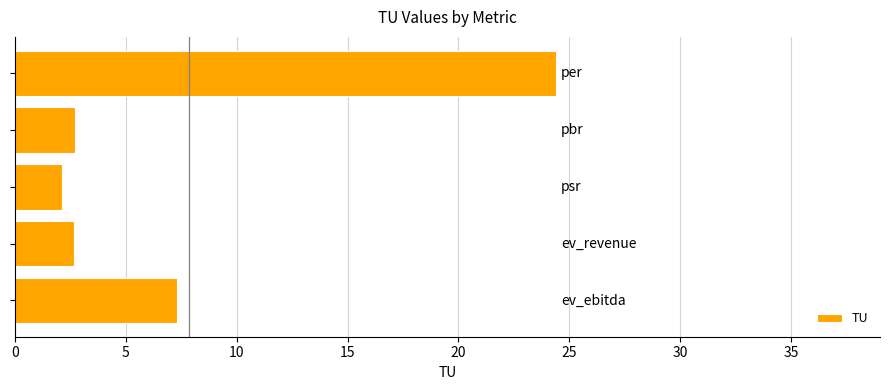

Are the bars horizontal?

Yes